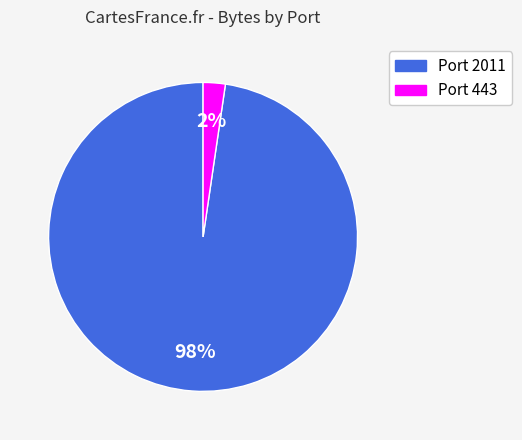

To the nearest percent, what is the average slice percentage?

50%